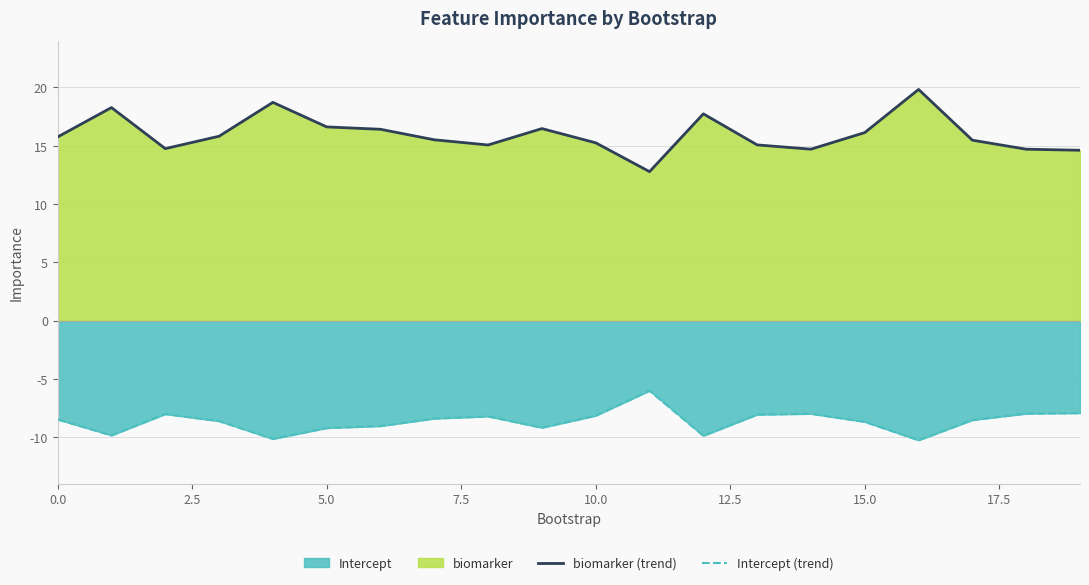

At how many categories does at least one series exceed 2?

20